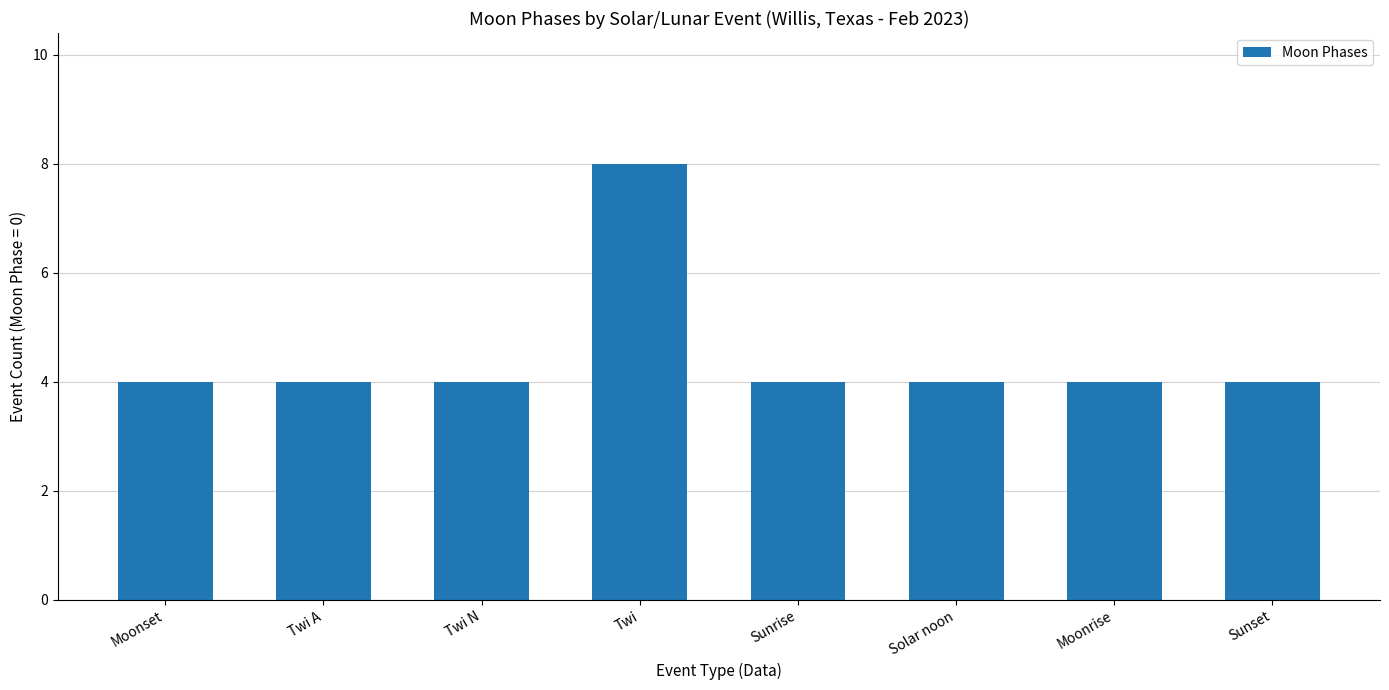

Reading left to right, transcribe all the data shown in this chart.

4	4	4	8	4	4	4	4